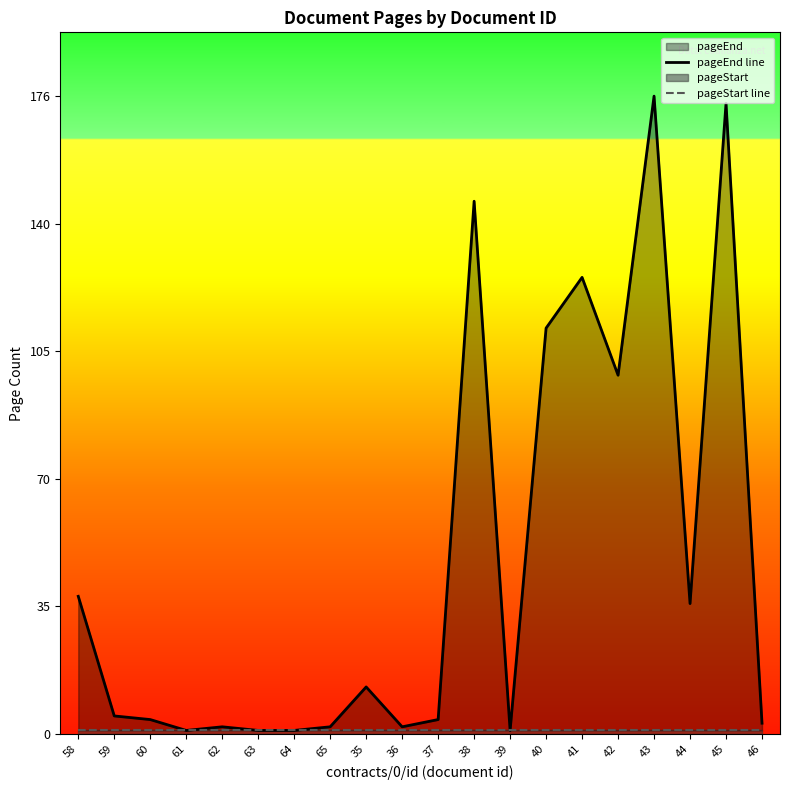

Which series has the largest range (max minus min)?

pageEnd line